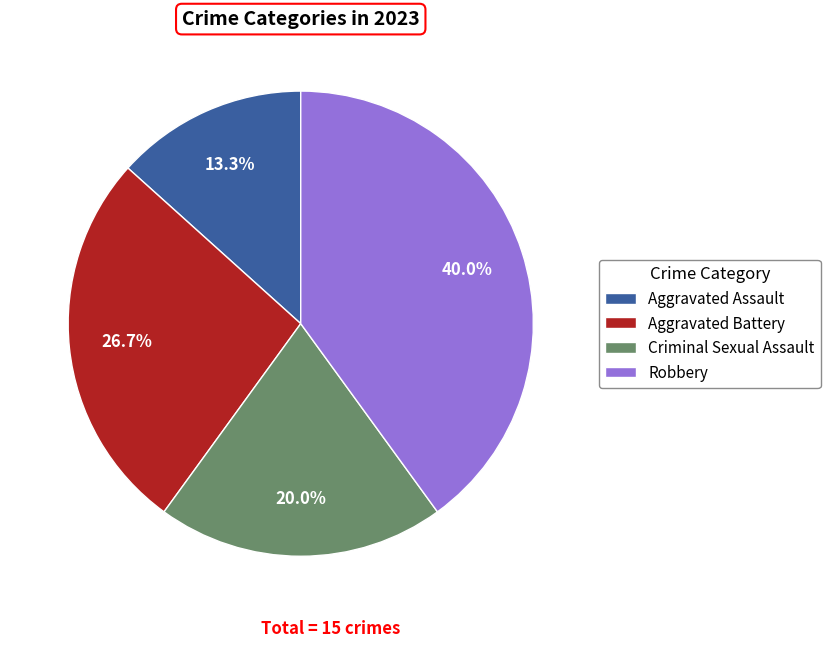

Approximately how many times larger is the value at Aggravated Assault compared to Robbery?

0.3